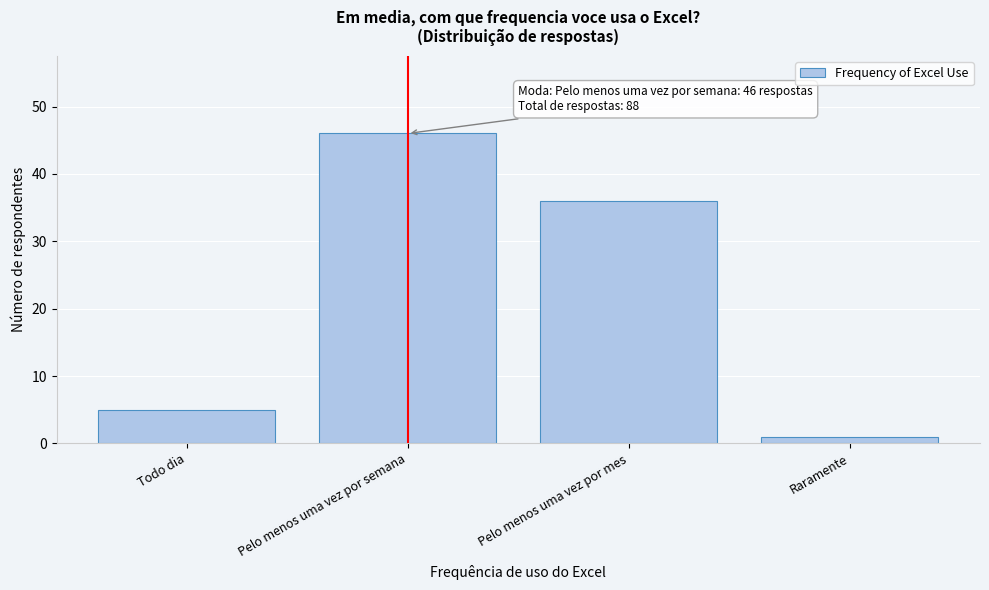

Reading left to right, transcribe all the data shown in this chart.

5	46	36	1